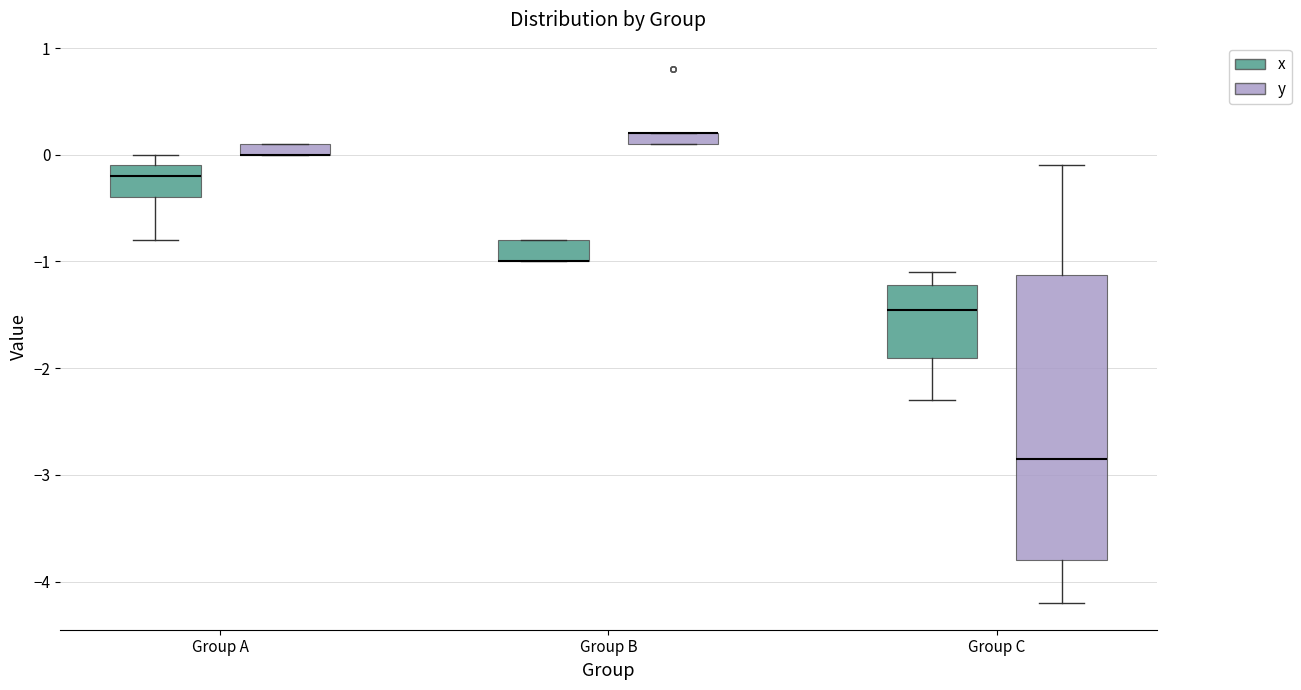

Where does the median line of the box for Group A (x) sit on the y-axis? The values are not printed on the chart, so give them approximately, as read against the axis.

-0.2